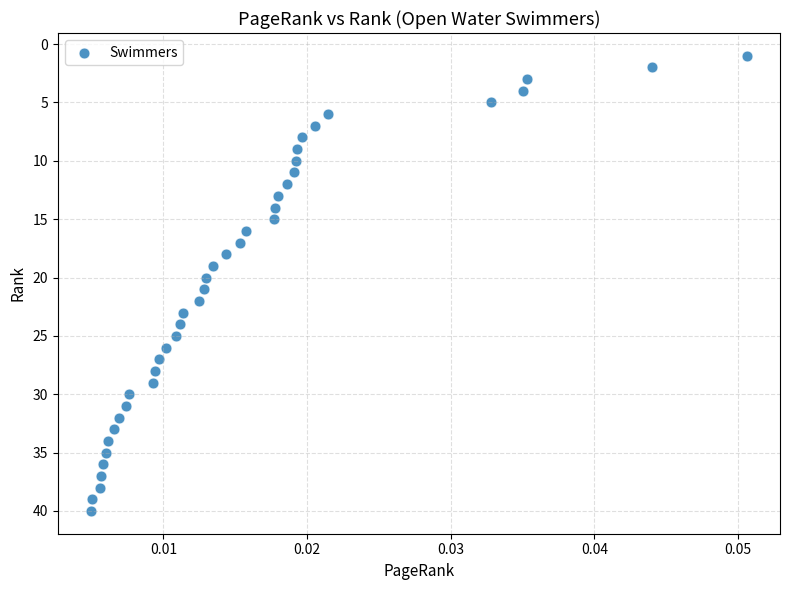

What is the range of Y values (max minus min)?

39